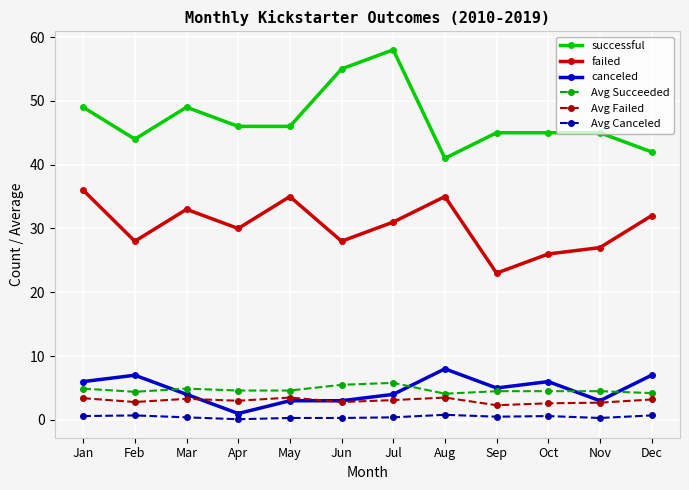

Which category has the highest value across all series?

Jul